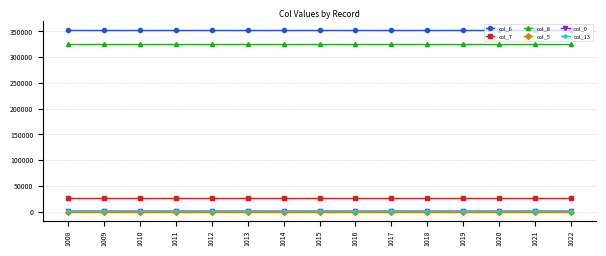

True or false: col_8 and col_7 intersect in this chart.

False